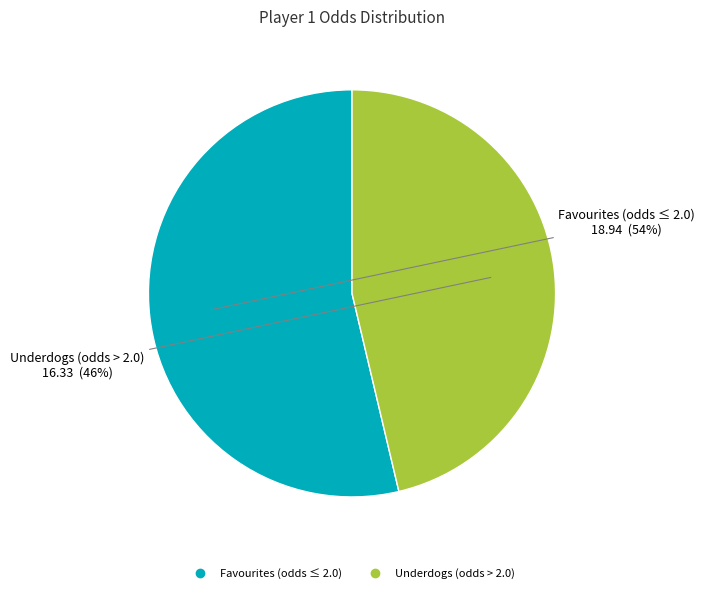

Is there any slice that represents more than half of the pie?

Yes